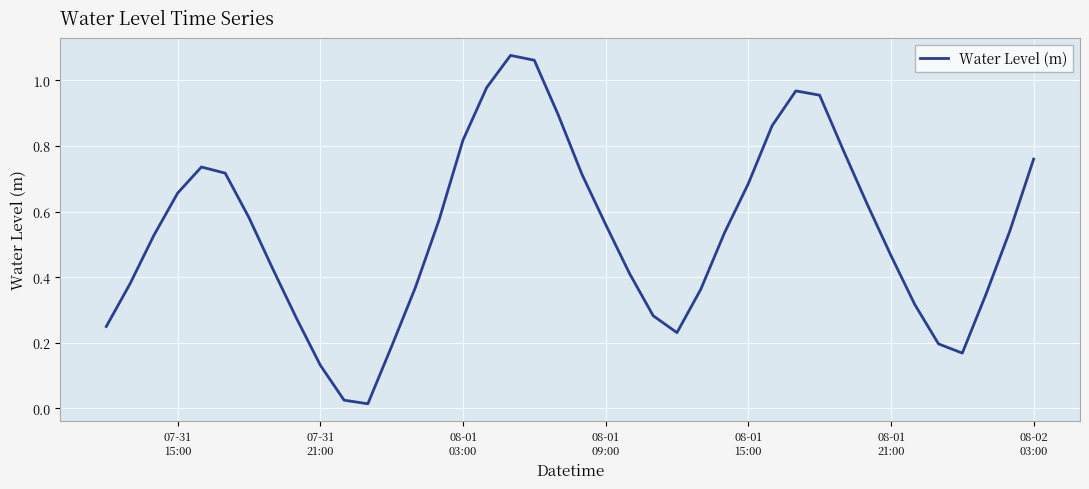

How many interior local peaks (higher than both neighbors) does the data have?

3